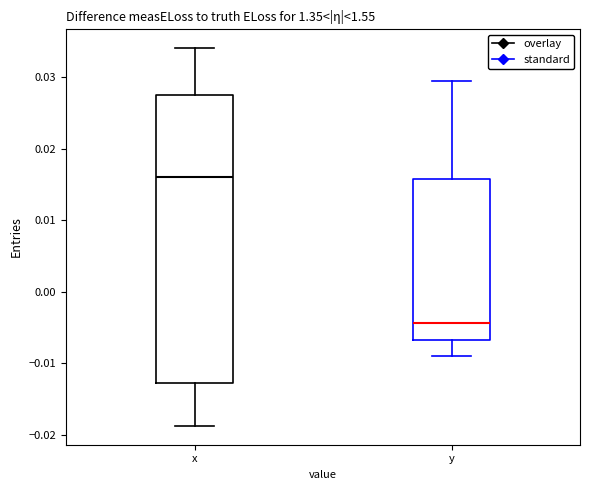

Which box is the tallest, from its lower edge to its upper edge?

x